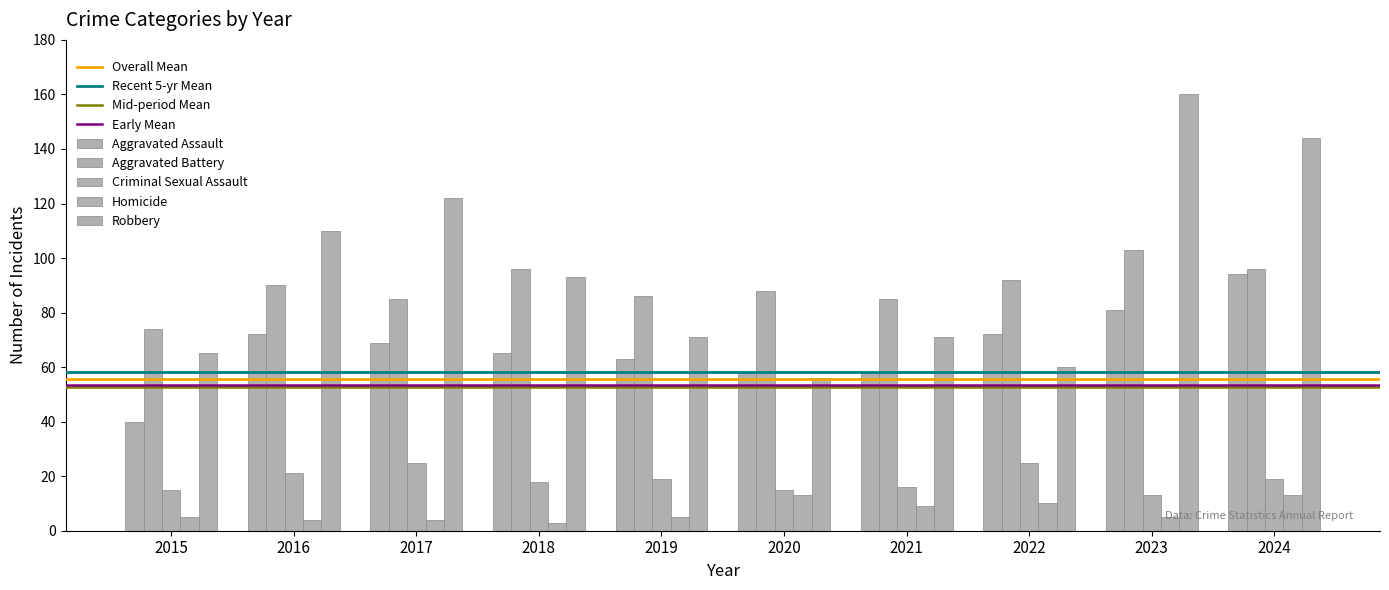

What is the total value across all series at 2016?

297